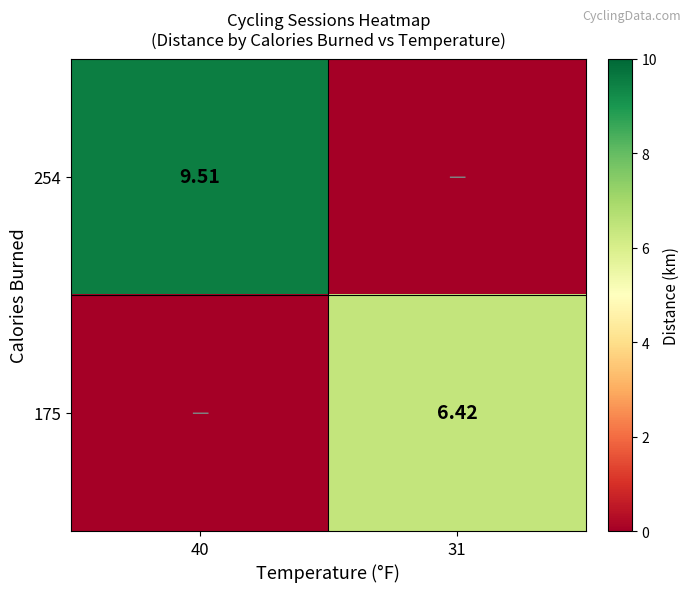

What is the sum of the 254 values at 31 and 40?

9.5